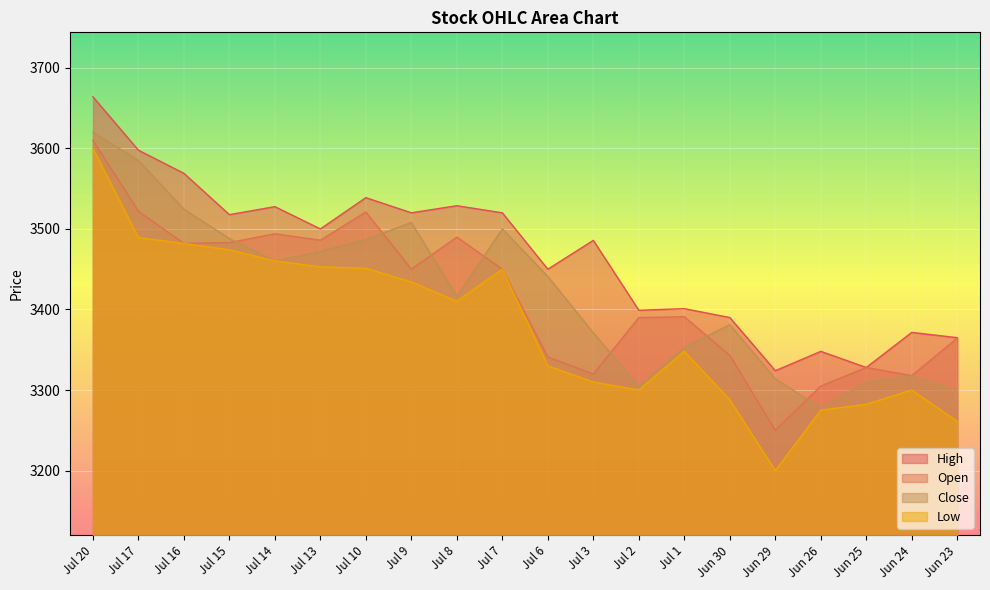

What is the value of the Close point at the 11th from the left?

3441.1